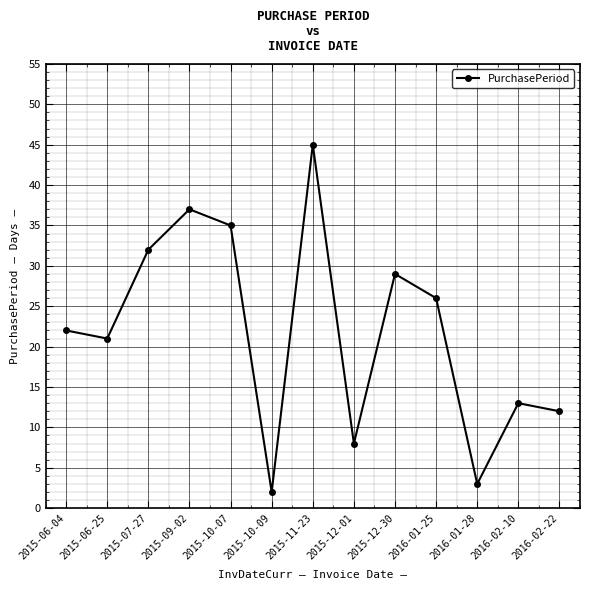

What is the greatest value displayed?

45